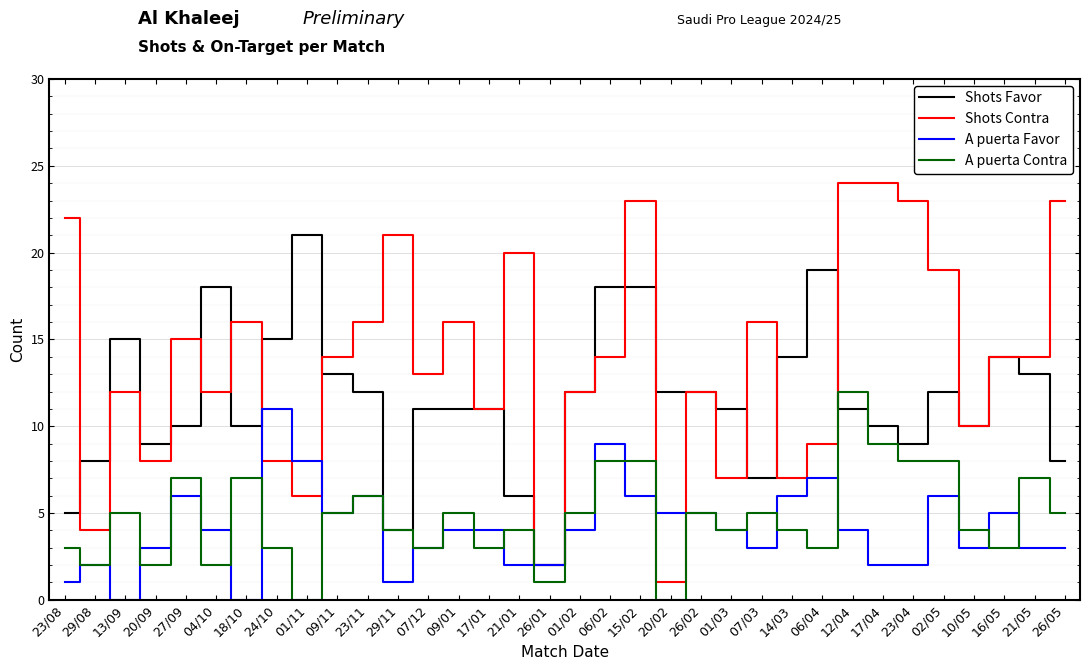

True or false: A puerta Contra and Shots Contra cross at least once.

False